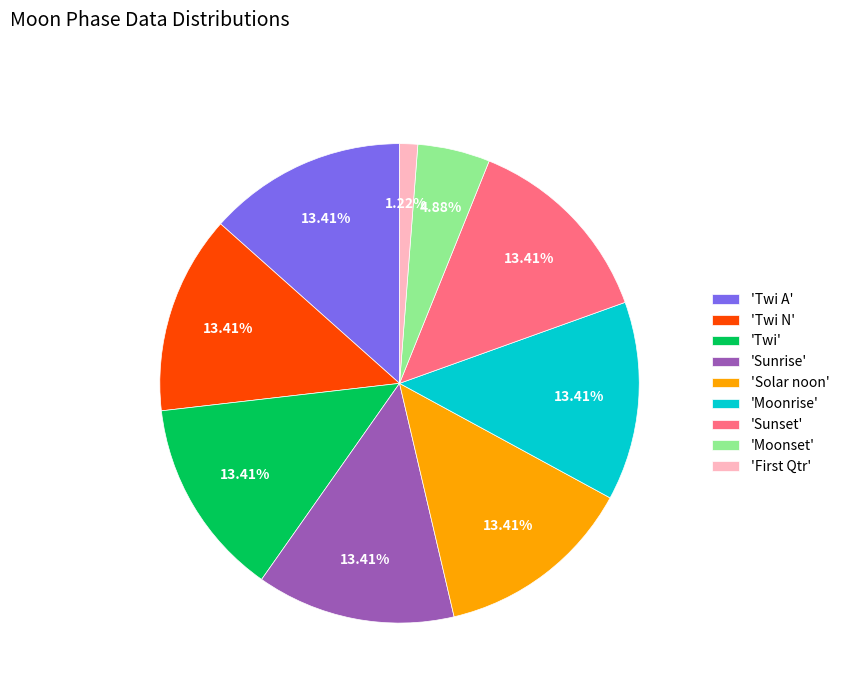

Does any single category account for the majority?

No